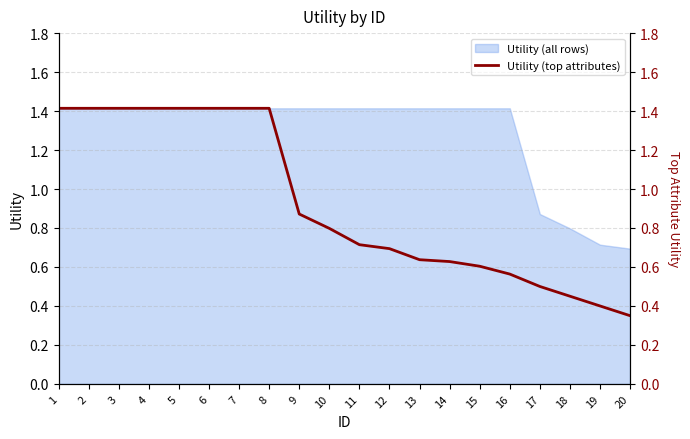

True or false: the data shows 1.0 at 14.

False